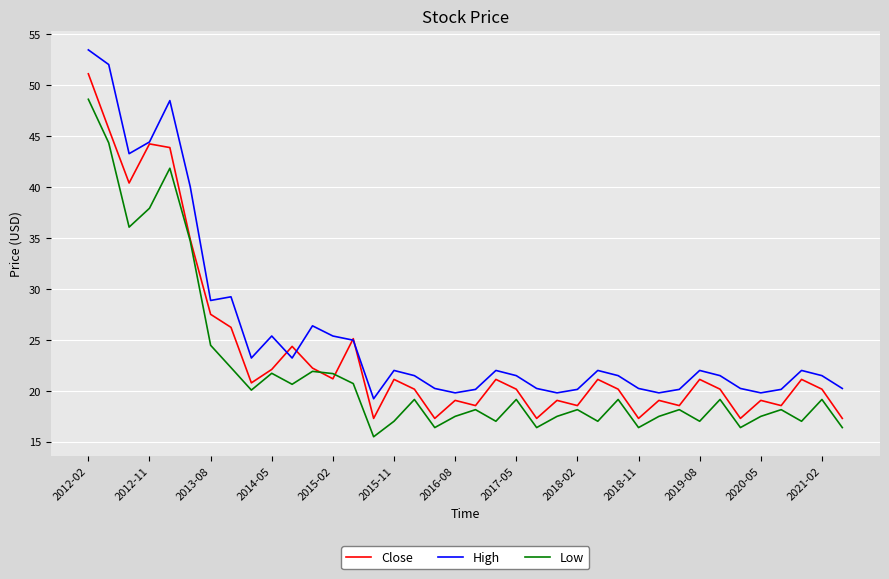

Which series has the largest total across all categories?

High